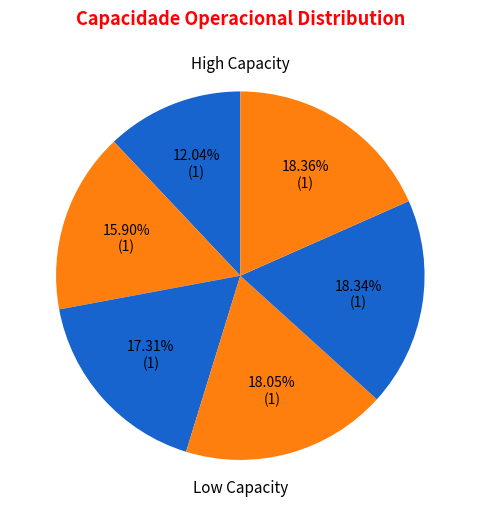

How many segments does this pie chart have?

6